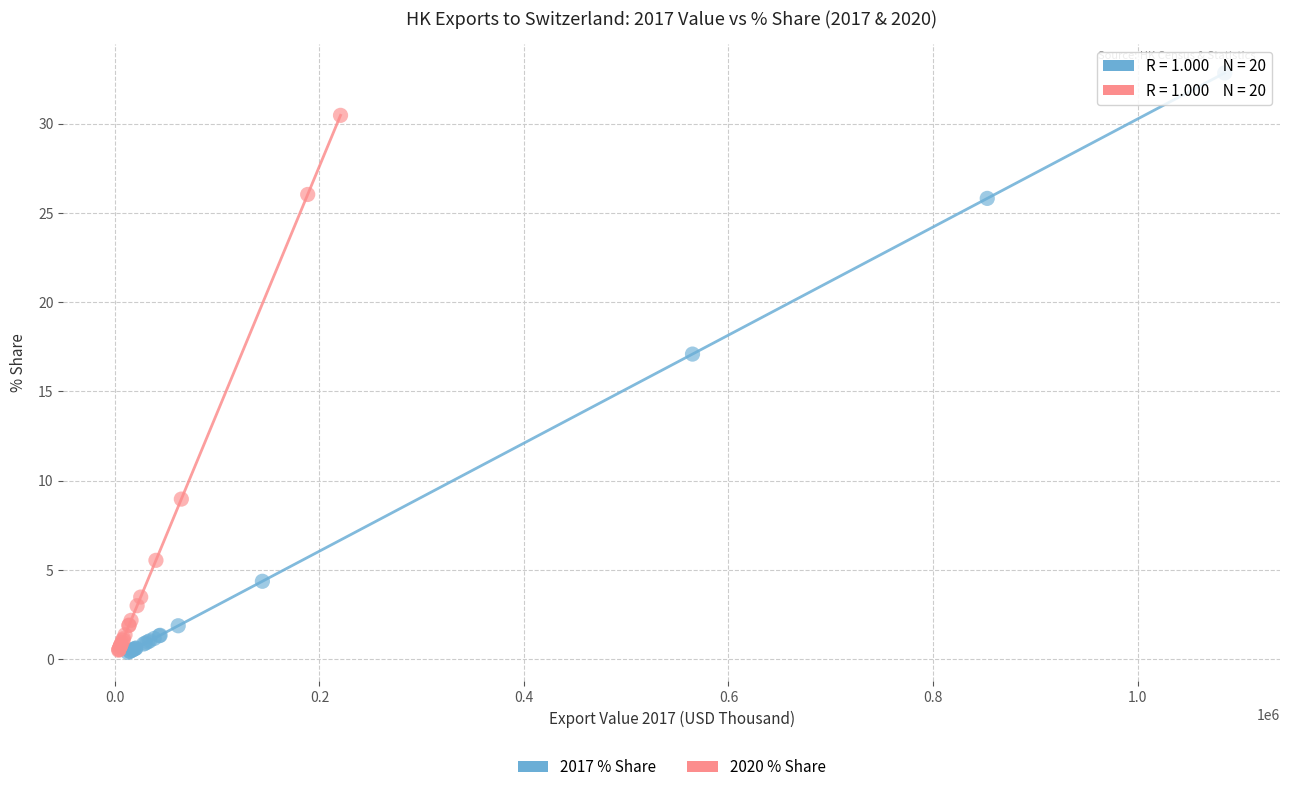

Which series contains the highest Y value?

2017 % Share